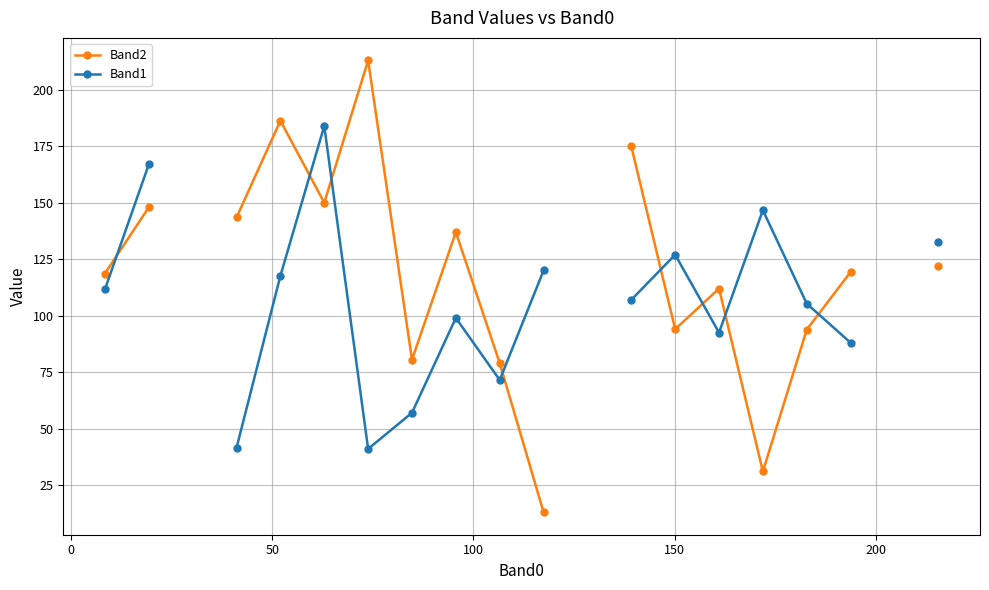

How many intersections are there between Band1 and Band2?

8